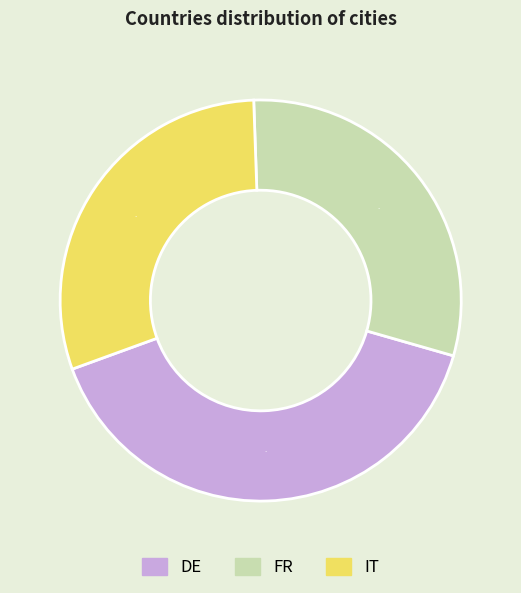

How many slices are in this pie chart?

3